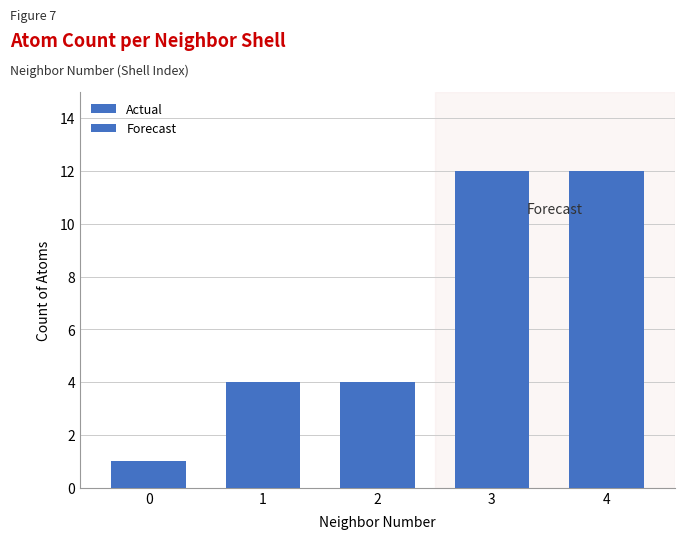

Approximately how many times larger is the value at 0 compared to 1?

0.2